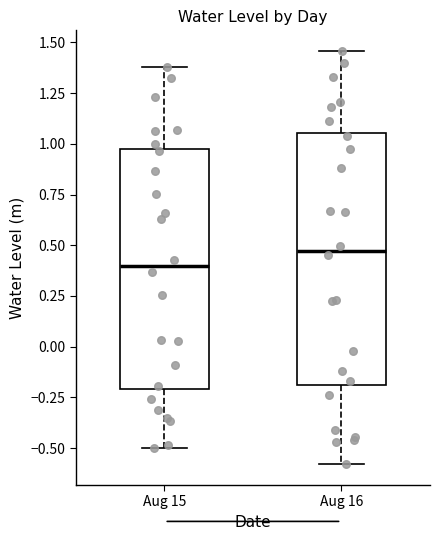

Comparing the boxes themselves (not the whiskers), which one is the tallest?

Aug 16